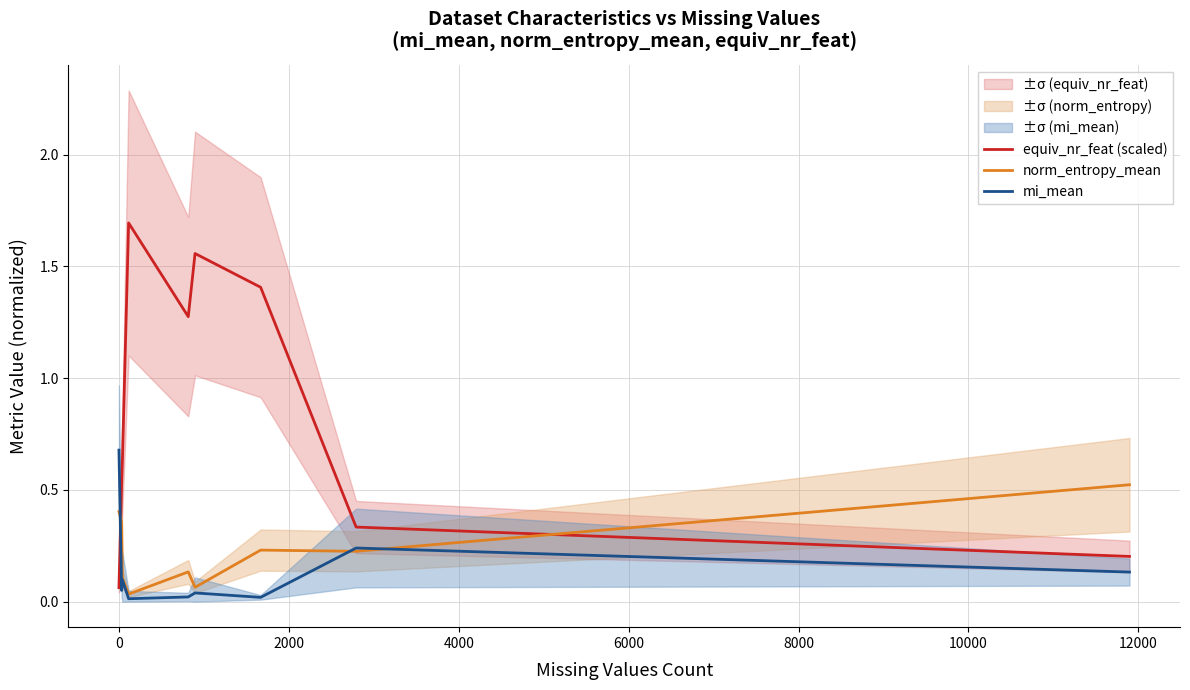

Which series has the widest spread of values?

equiv_nr_feat (scaled)